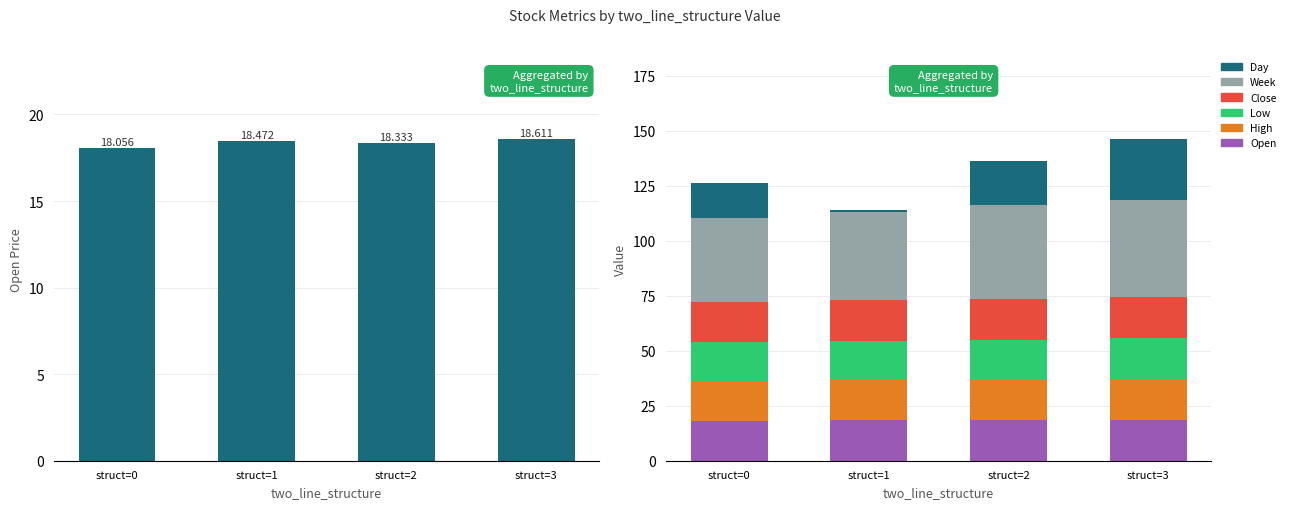

Between struct=0 and struct=1, which series saw the biggest shift?

Day